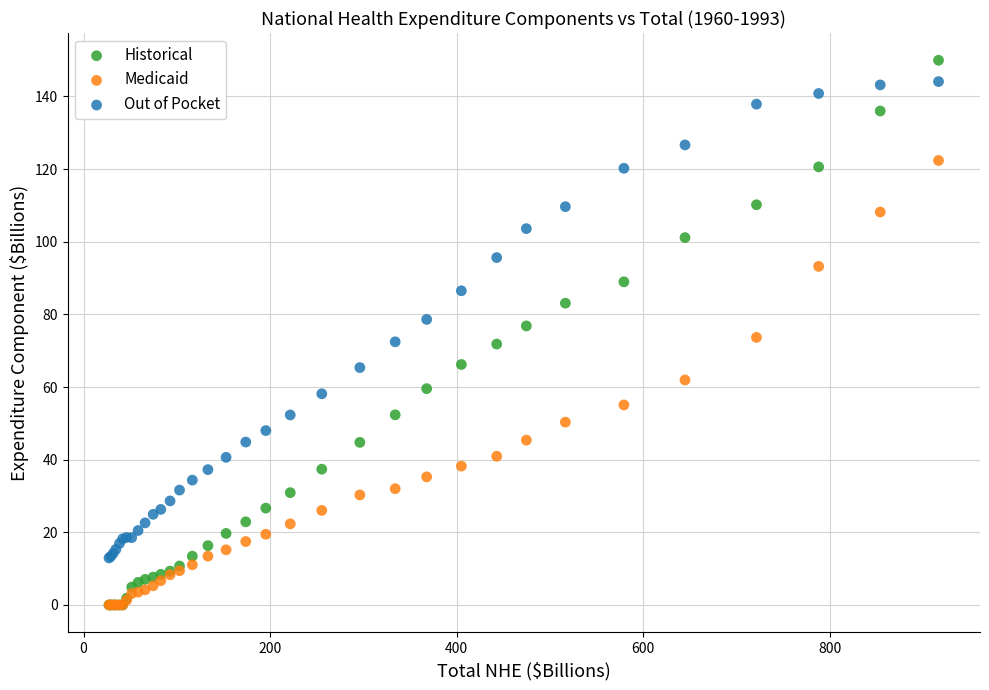

Which series has the widest spread of Y values?

Historical